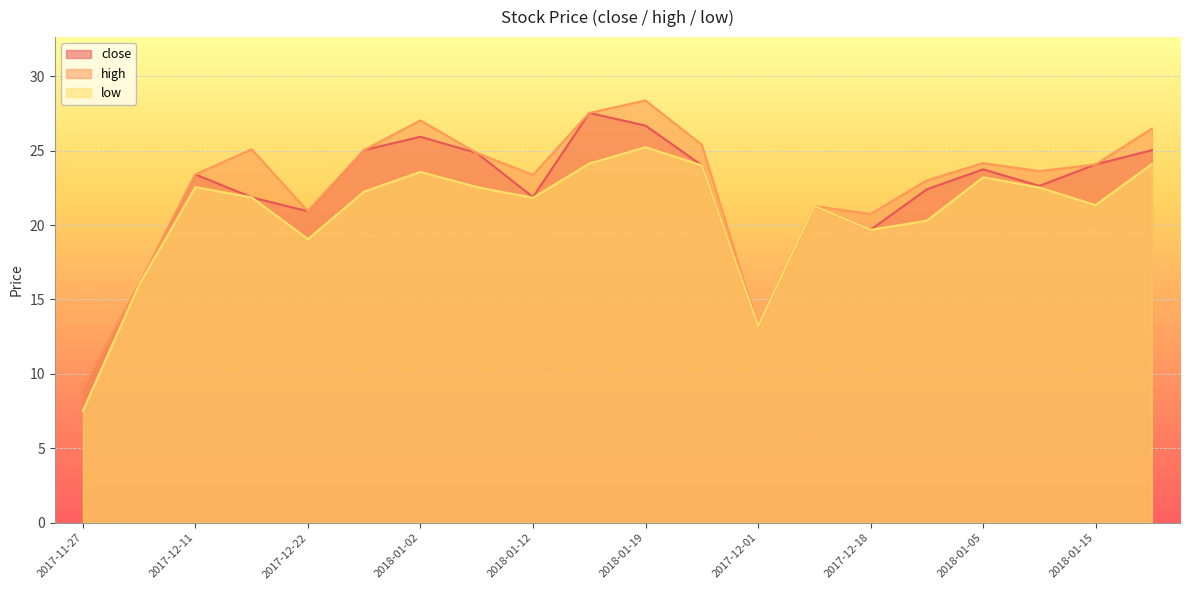

Between 2017-12-27 and 2018-01-05, which is larger?

2017-12-27